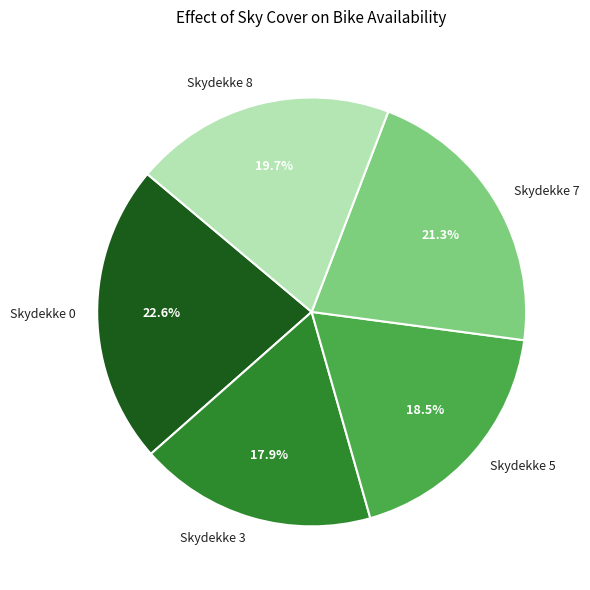

Approximately how many times larger is the value at Skydekke 3 compared to Skydekke 5?

1.0